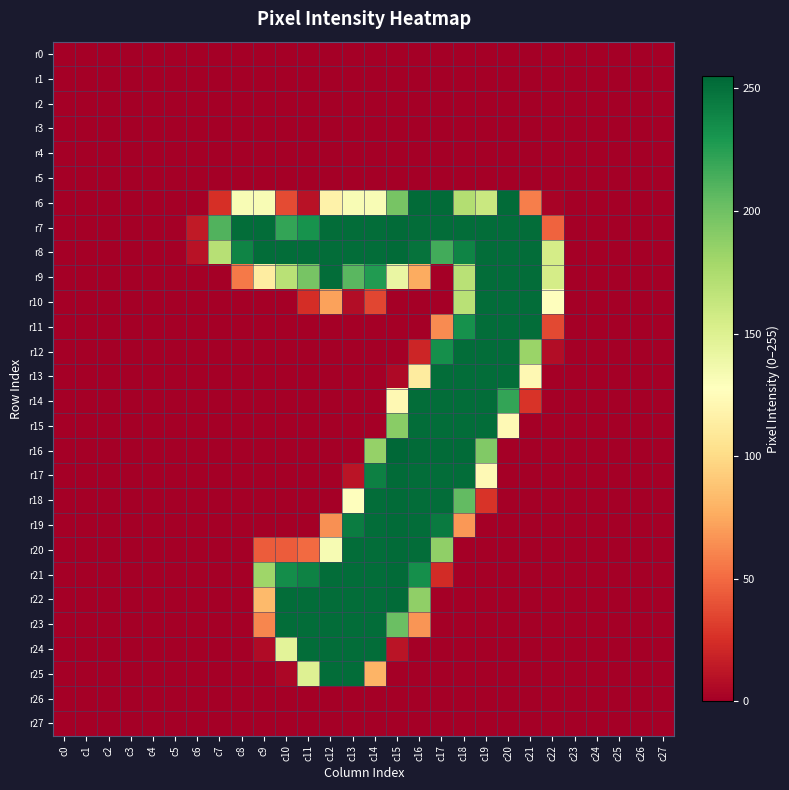

Rank the series at c17 from highest to lowest value.

r6, r16, r7, r13, r14, r15, r17, r18, r19, r12, r8, r20, r11, r21, r0, r1, r2, r3, r4, r5, r9, r10, r22, r23, r24, r25, r26, r27